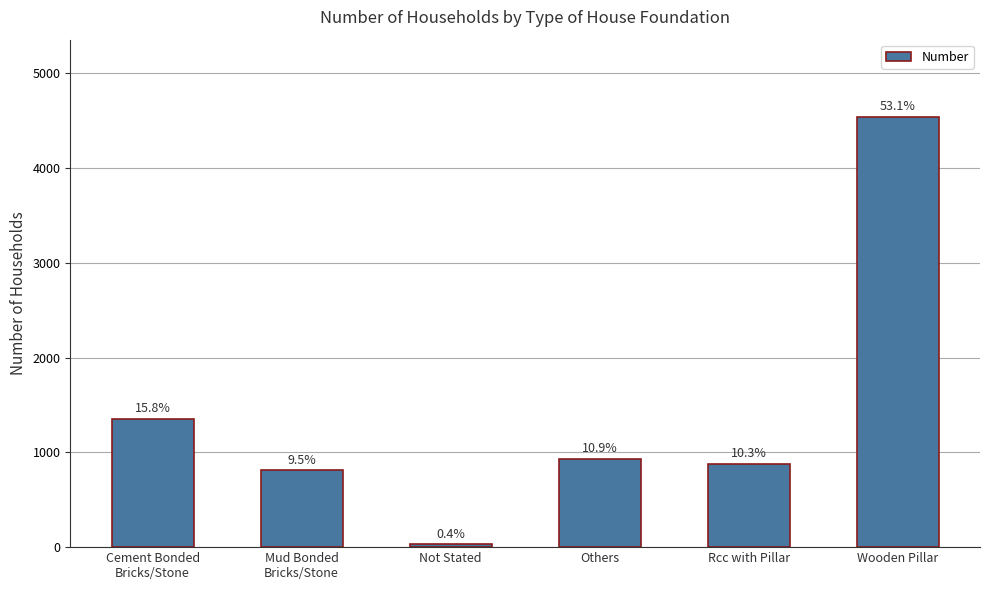

Reading right to left, transcribe all the data shown in this chart.

4537	880	934	30	810	1352